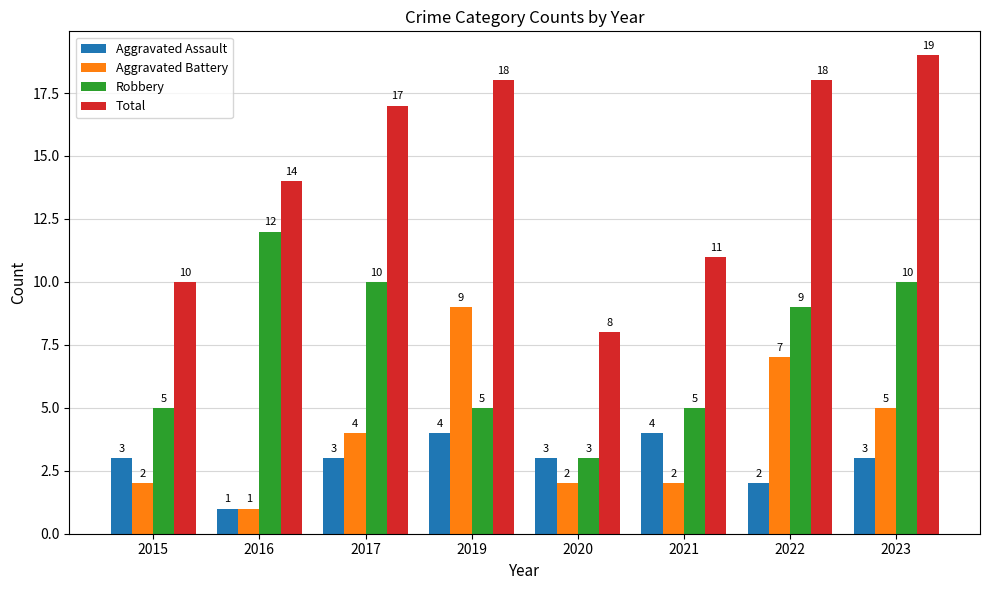

What is the difference between the highest and lowest values at 2021?

9